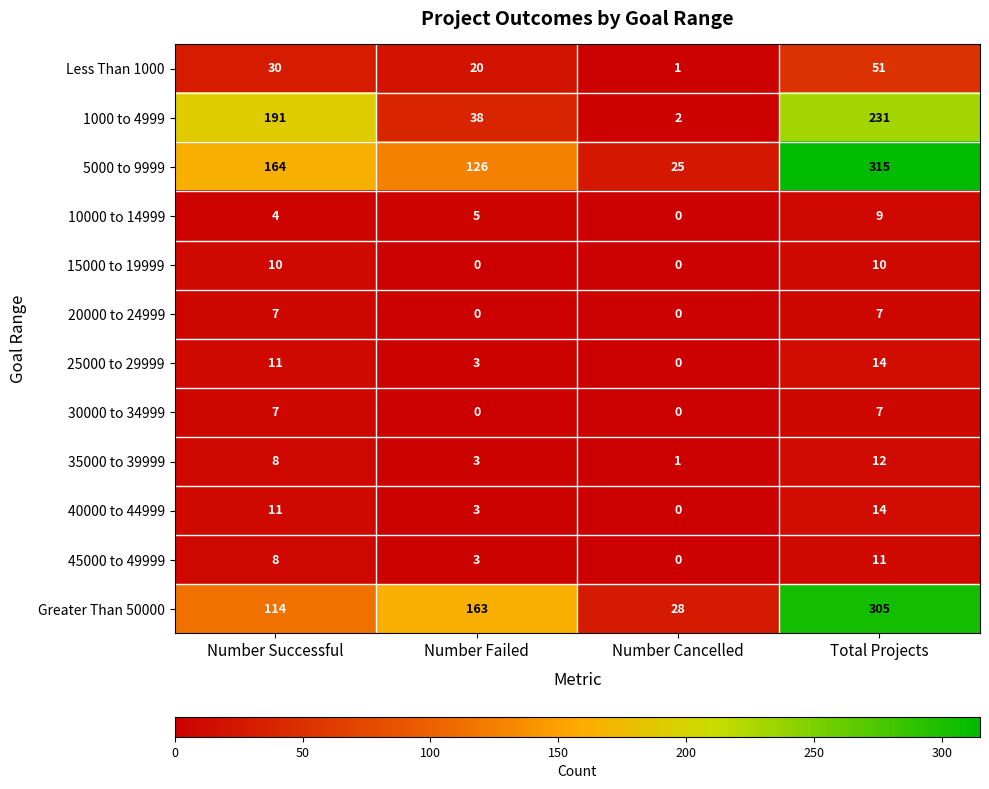

Where is 1000 to 4999 nearest to the value 116?

Number Successful